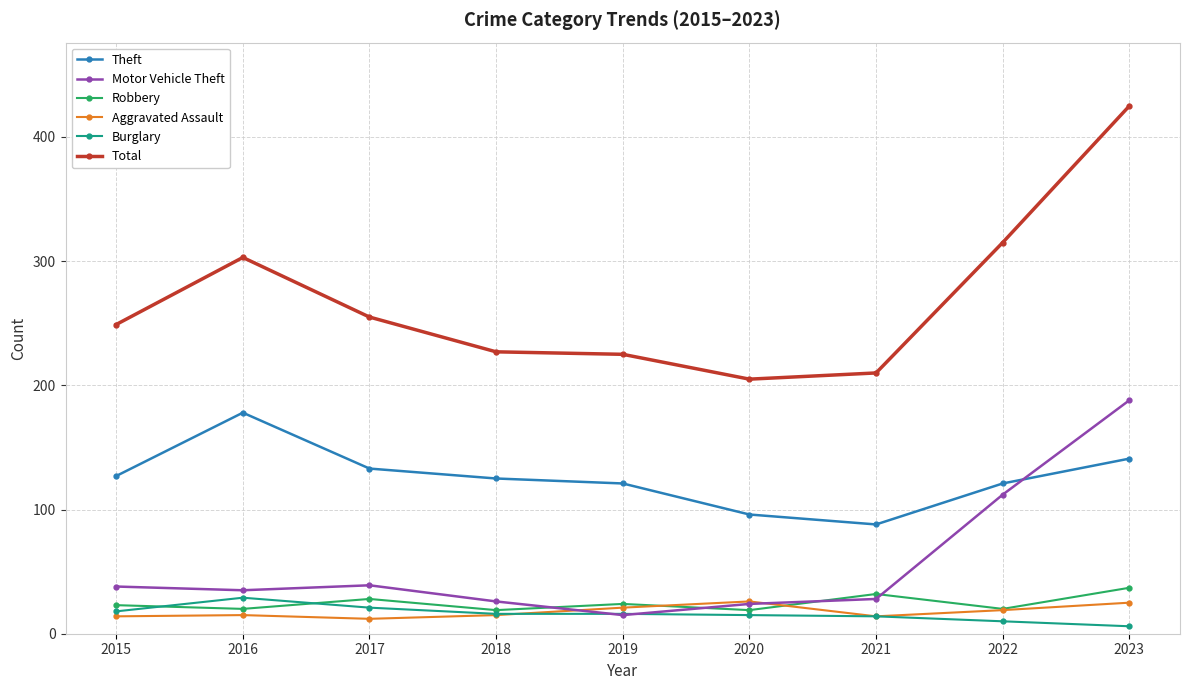

The value of Theft at 2018 is 125. True or false?

True